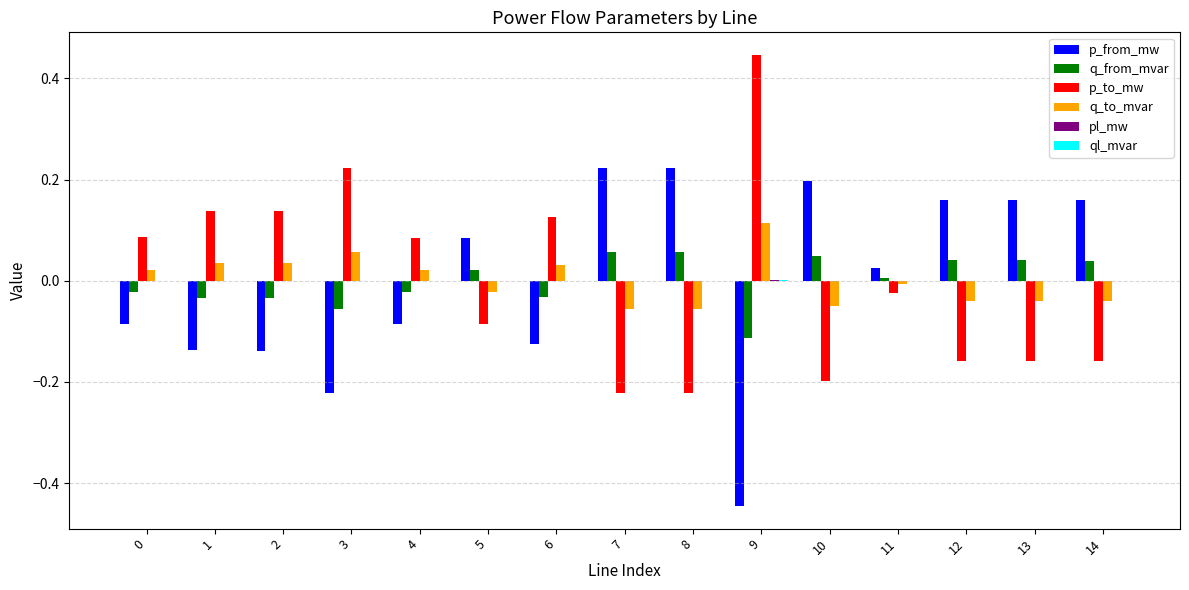

At which label does p_to_mw reach its peak?

9